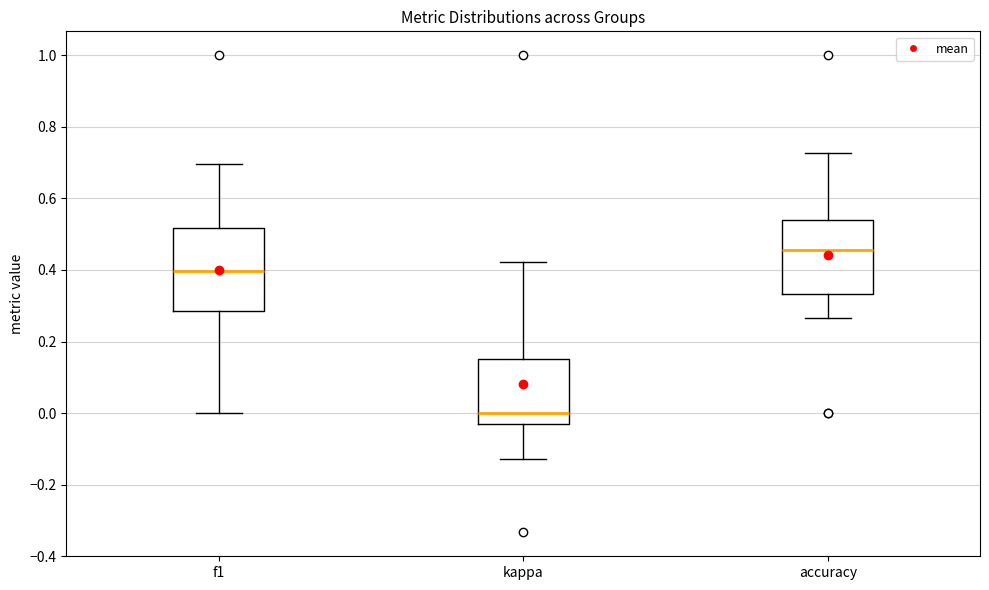

Reading left to right, read every box against the y-axis: the position of its median line, the range the box covers, and the ends of its whiskers. The values are not printed on the chart, so give them approximately, as read against the axis.

f1: median 0.40, box 0.28 to 0.52, whiskers 0.00 to 0.70
kappa: median 0.00, box -0.04 to 0.16, whiskers -0.12 to 0.42
accuracy: median 0.46, box 0.34 to 0.54, whiskers 0.26 to 0.72